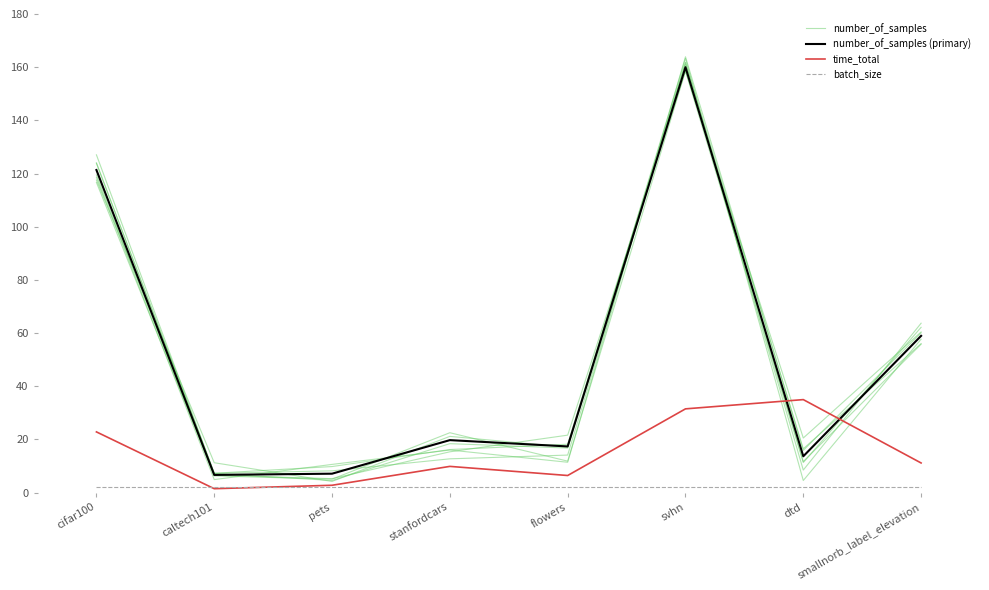

Reading left to right, what are all the values shown in this chart?

number_of_samples: 124.0	7.3	8.2	12.7	14.1	161.7	16.5	56.0
number_of_samples (primary): 121.3	6.7	7.1	19.8	17.4	160.0	13.7	59.0
time_total: 22.9	1.5	2.8	9.9	6.5	31.5	35.0	11.2
batch_size: 2.0	2.0	2.0	2.0	2.0	2.0	2.0	2.0